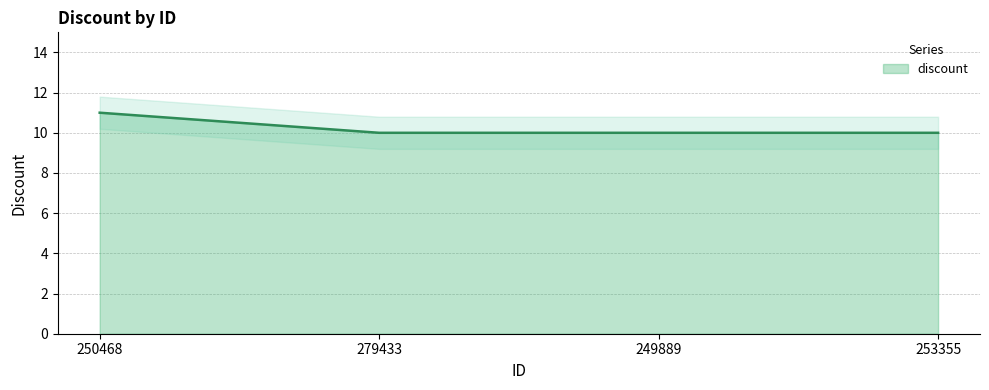

What is the label of the 1st point from the right?

253355